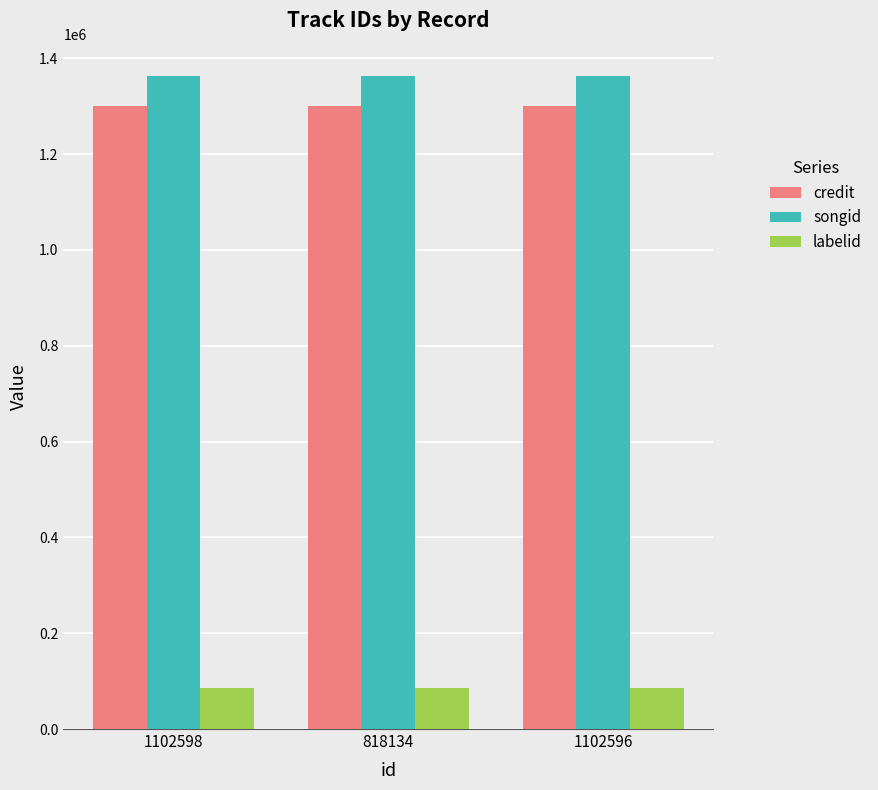

How many bars are there in each group?

3